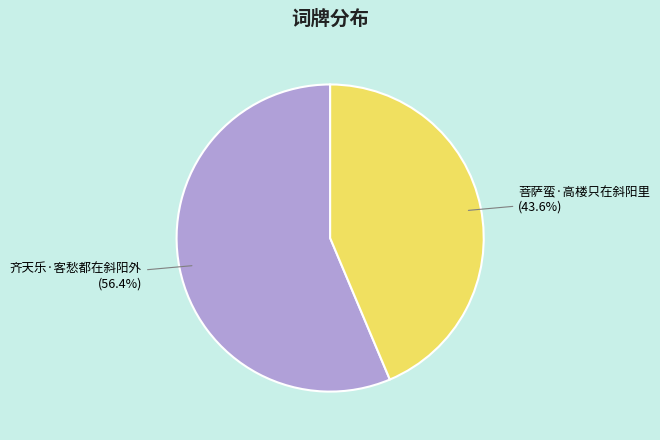

How many segments does this pie chart have?

2